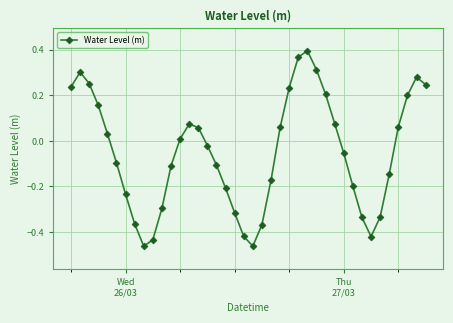

How many points are lower than both their immediate neighbors (excluding endpoints)?

3